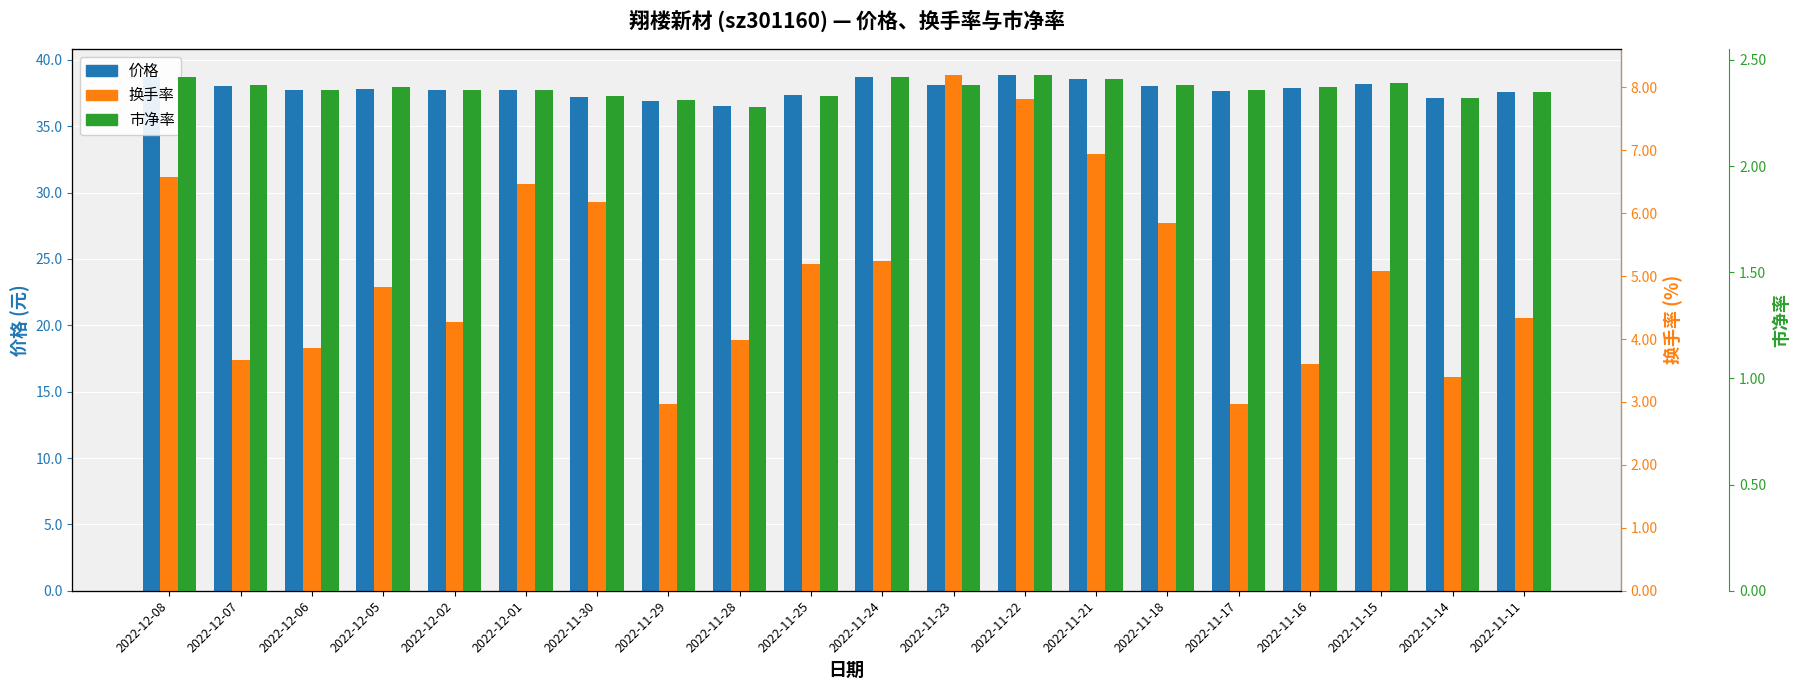

What is the value of the 价格 bar at the 2nd from the left?

38.1